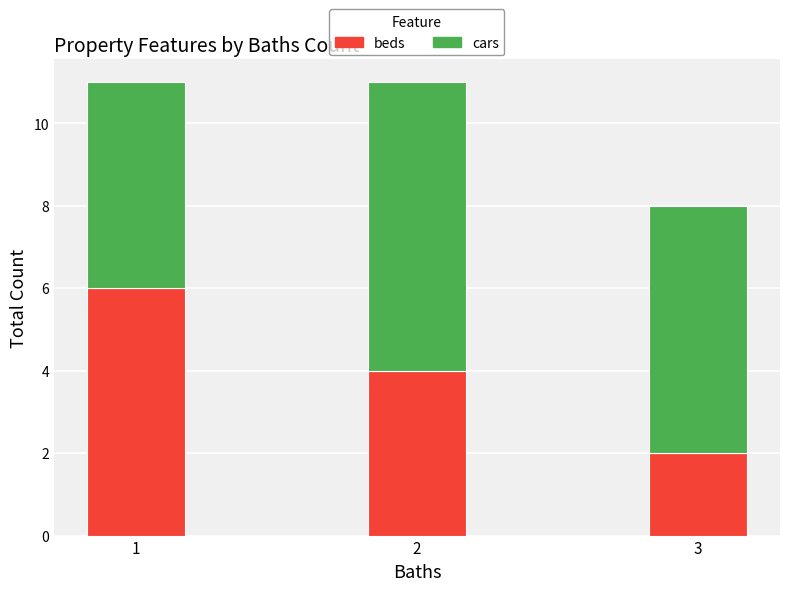

What is the difference between the maximum and minimum values in the beds series?

4